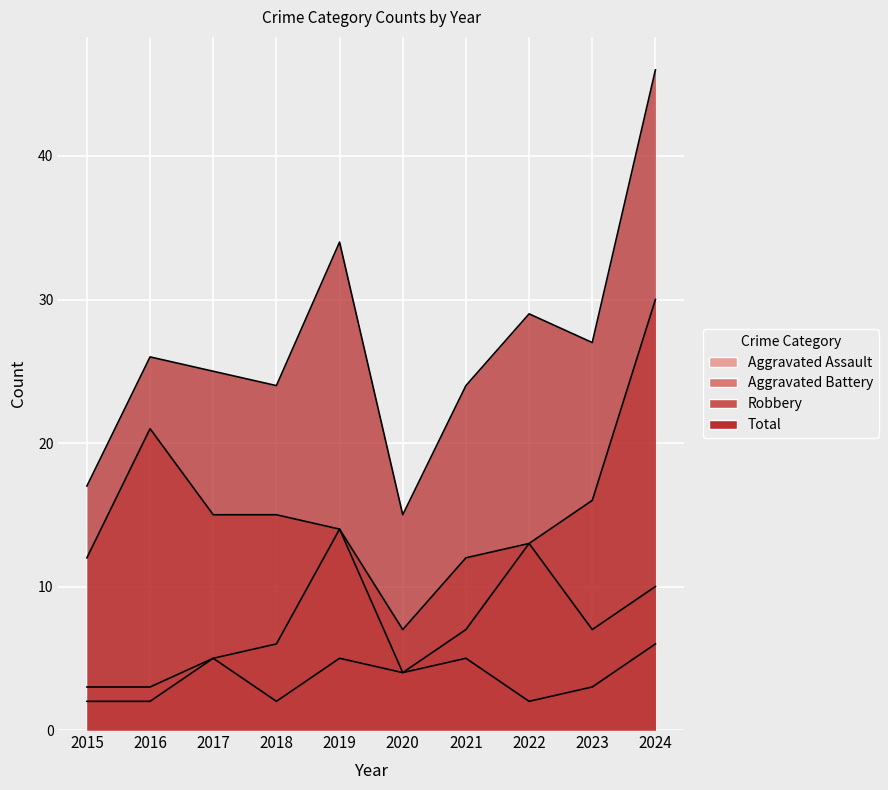

Which has a higher value, 2020 or 2019?

2019